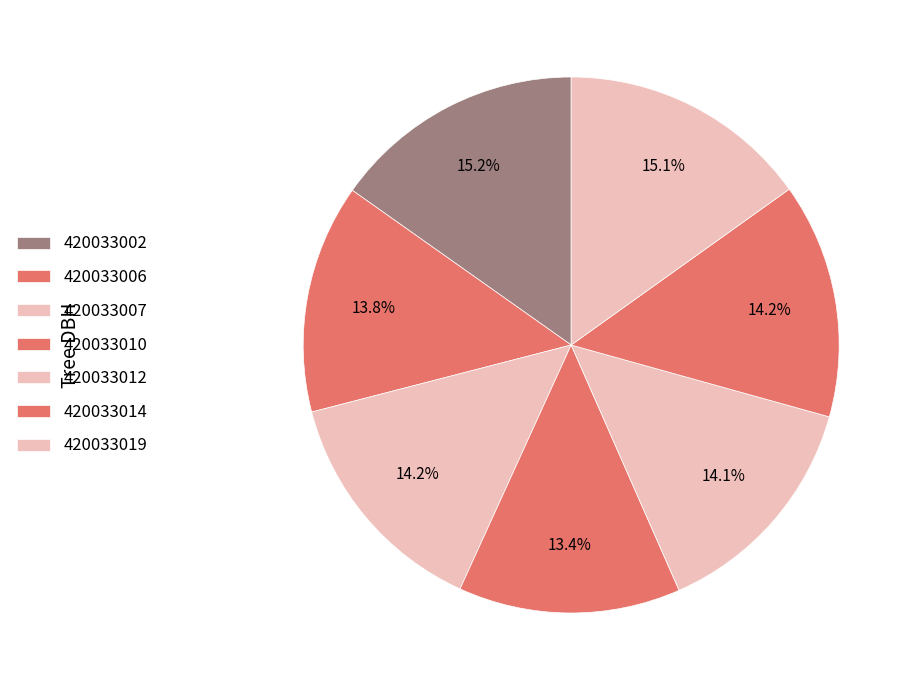

To the nearest percent, what percentage of the pie is 420033002?

15%